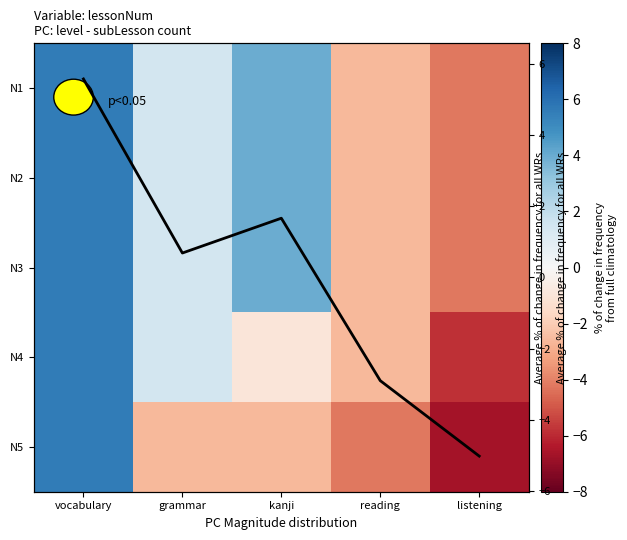

Count the number of categories in the chart.

5